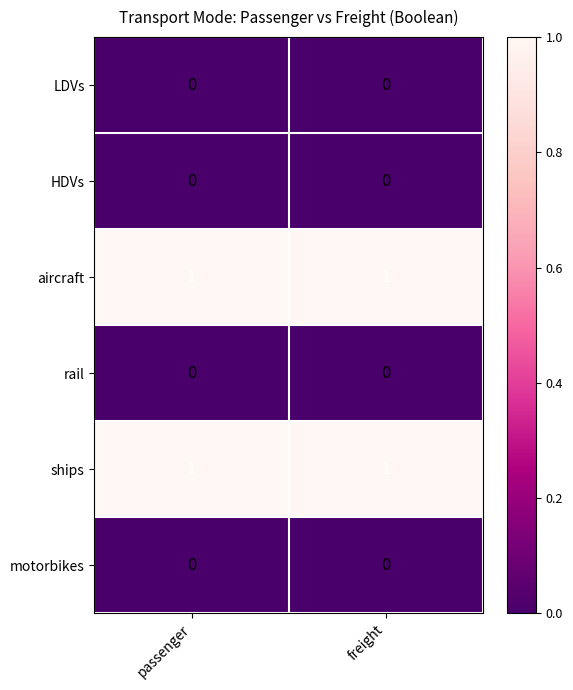

The aircraft series shows 2 at freight. True or false?

False